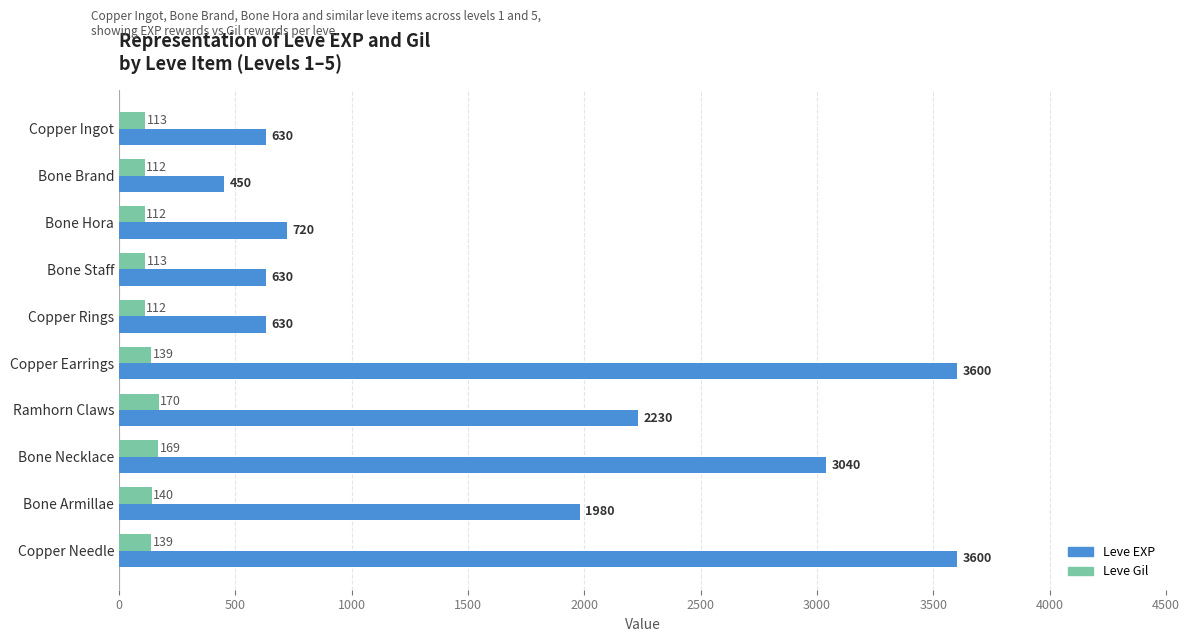

At which label is Leve Gil closest to 141?

Bone Armillae